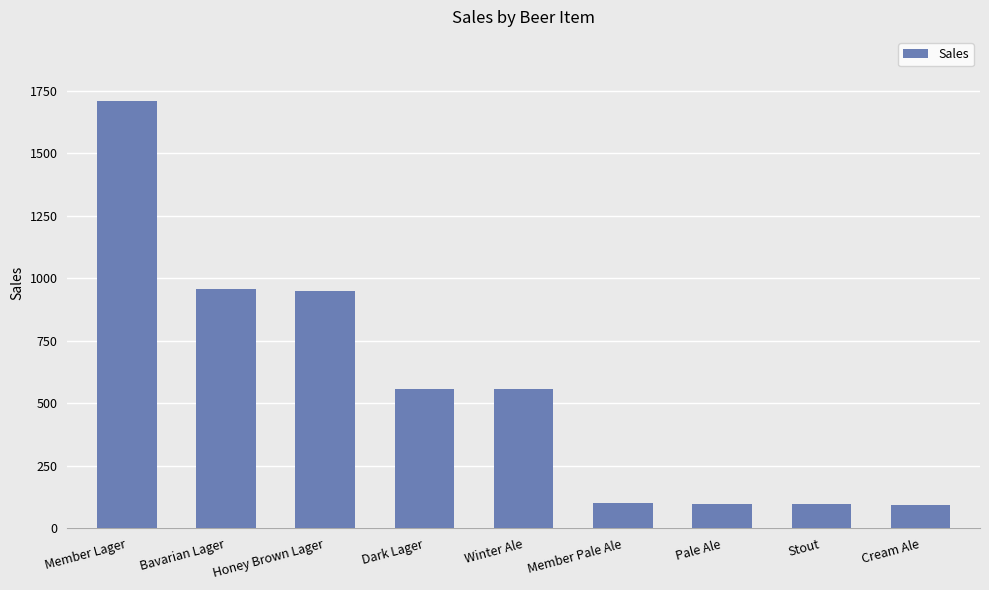

What is the label of the 8th bar from the left?

Stout